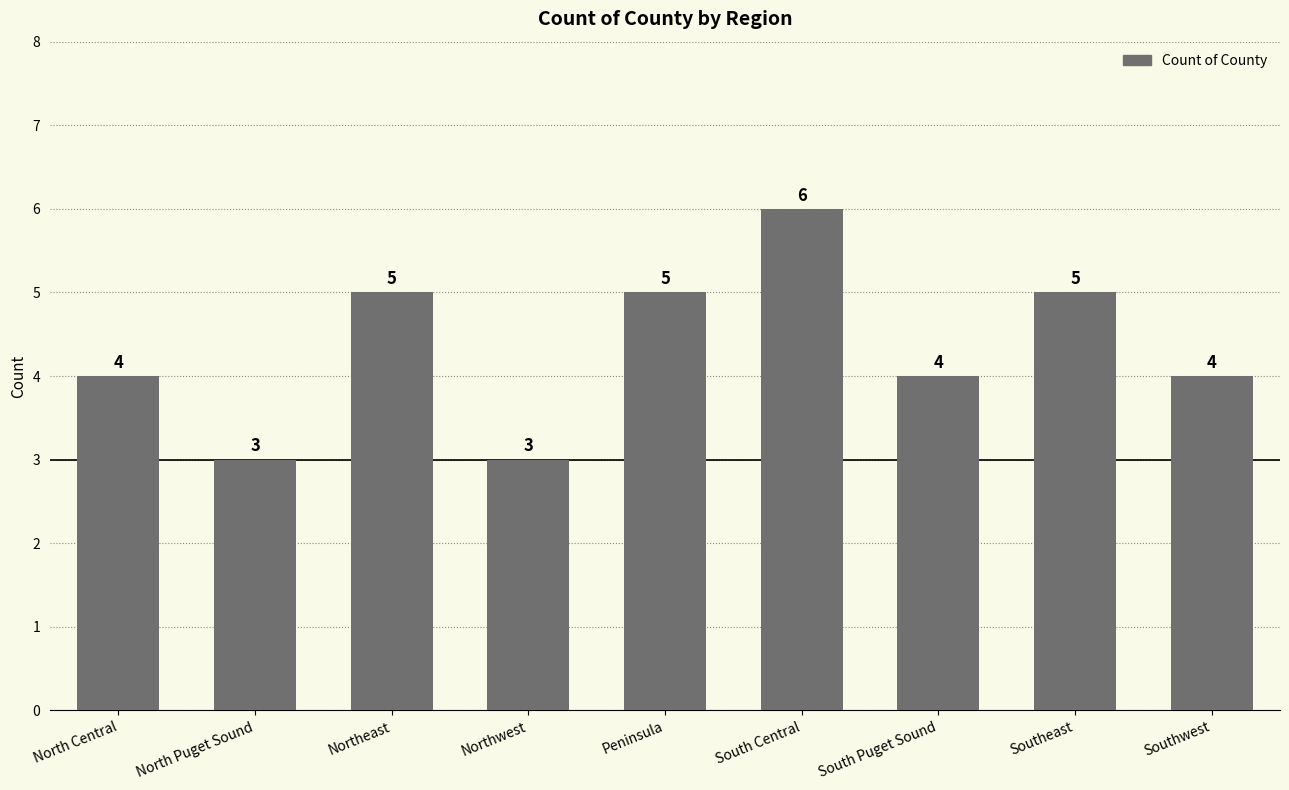

Reading left to right, extract all data points from this chart.

North Central=4	North Puget Sound=3	Northeast=5	Northwest=3	Peninsula=5	South Central=6	South Puget Sound=4	Southeast=5	Southwest=4